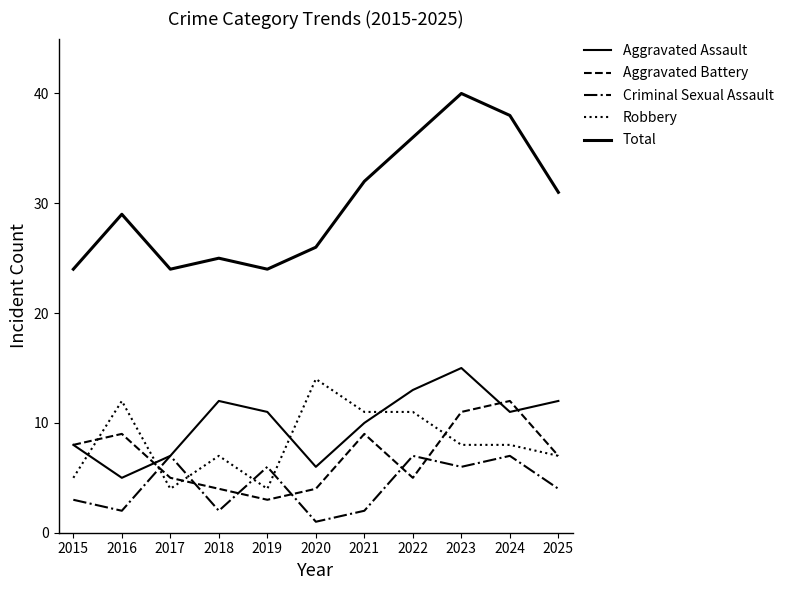

What is the smallest value displayed?

1